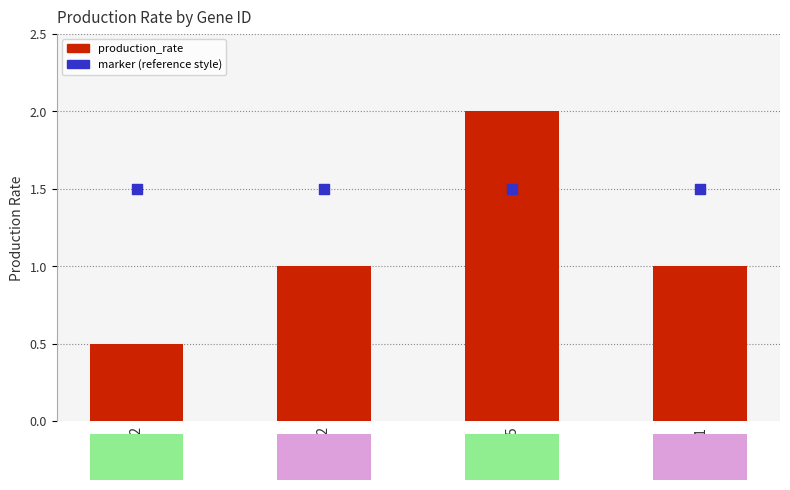

Which series contains the highest Y value?

production_rate